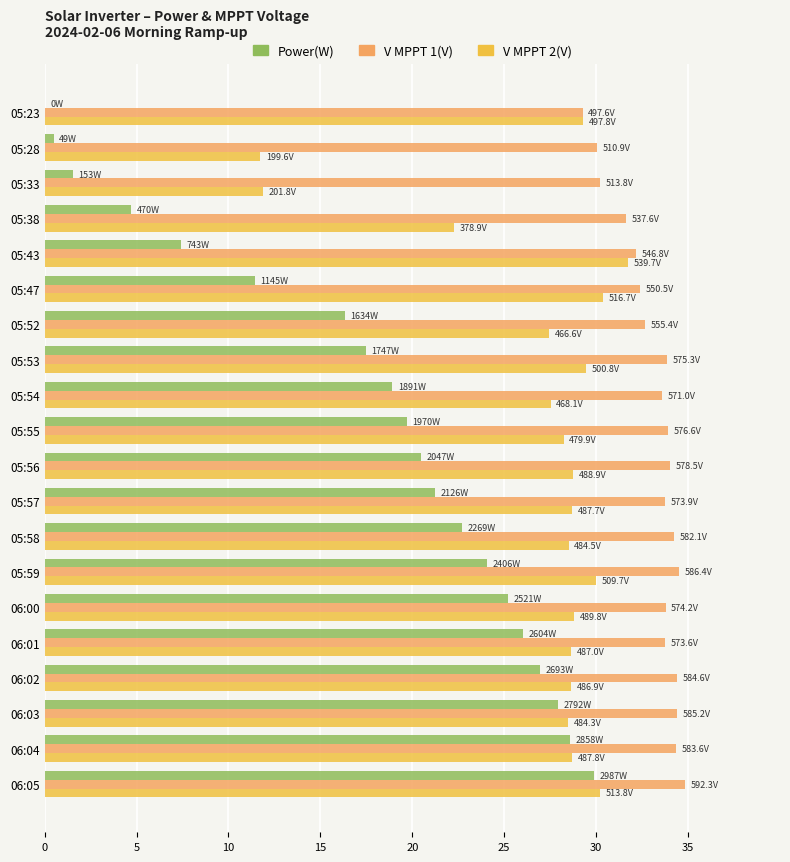

What is the maximum value for Power(W)?

29.9